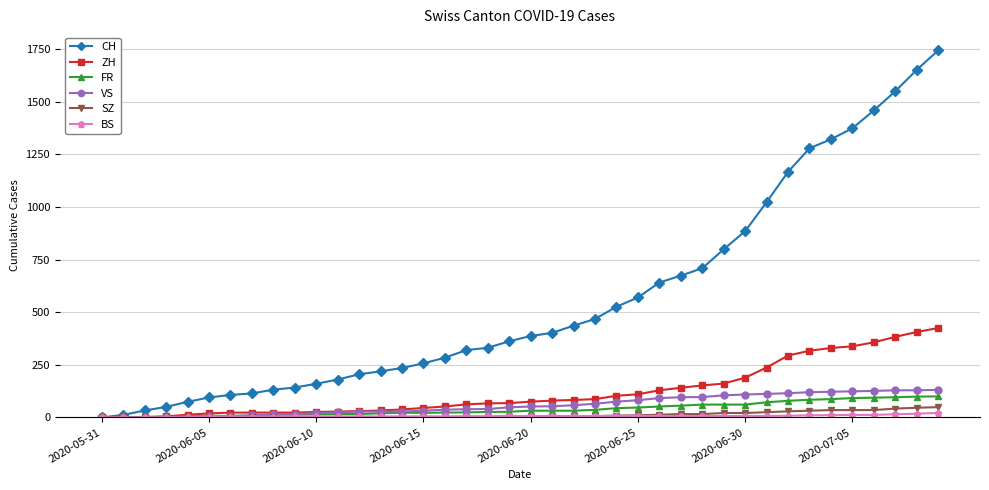

What is the sum of all ZH values?

4977